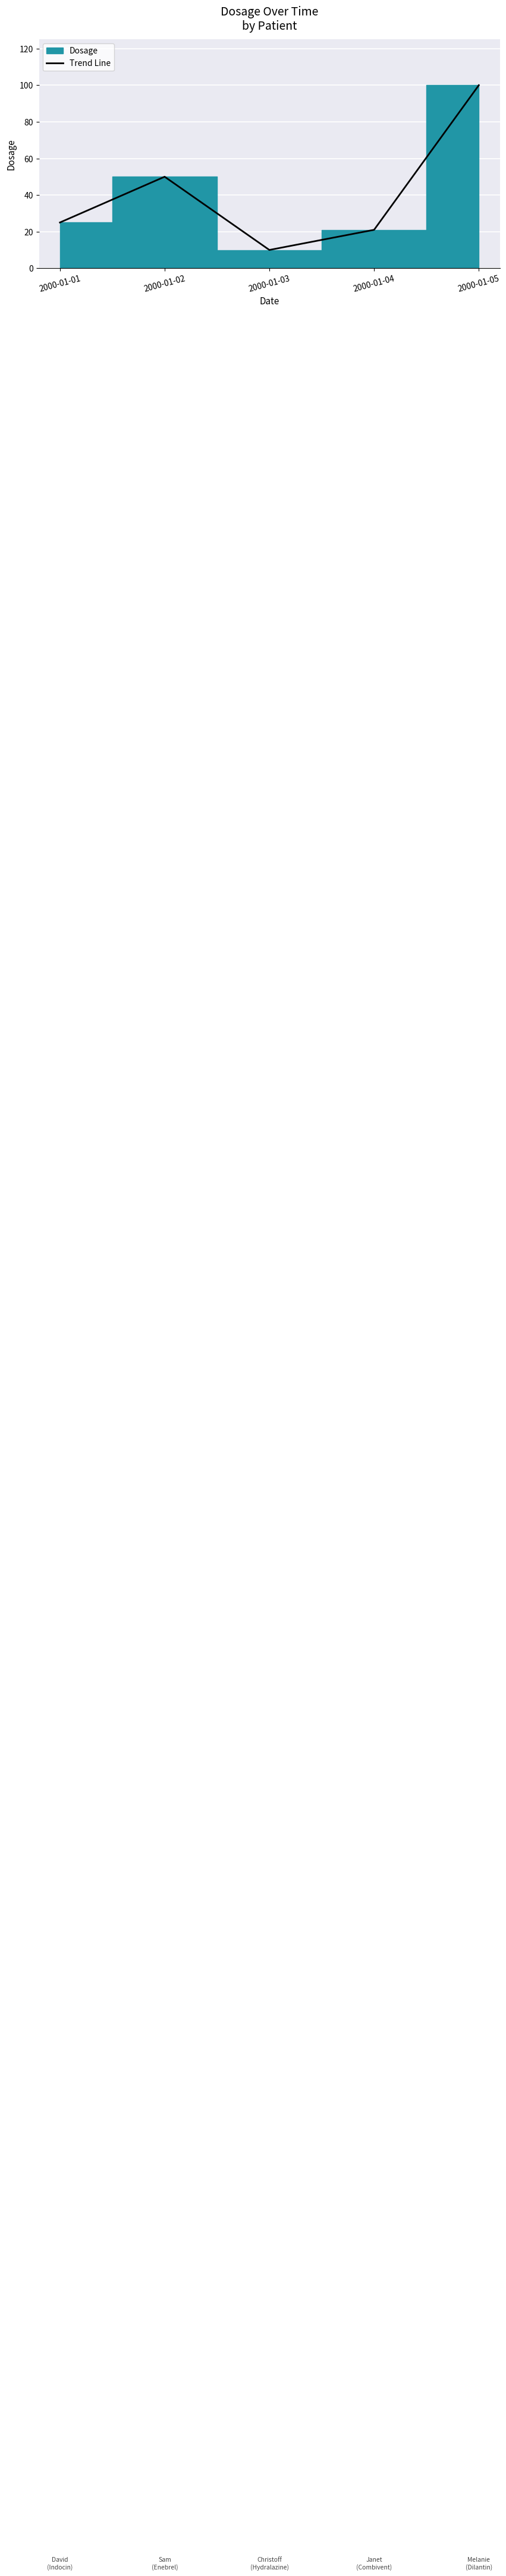

How many points are lower than both their immediate neighbors (excluding endpoints)?

1